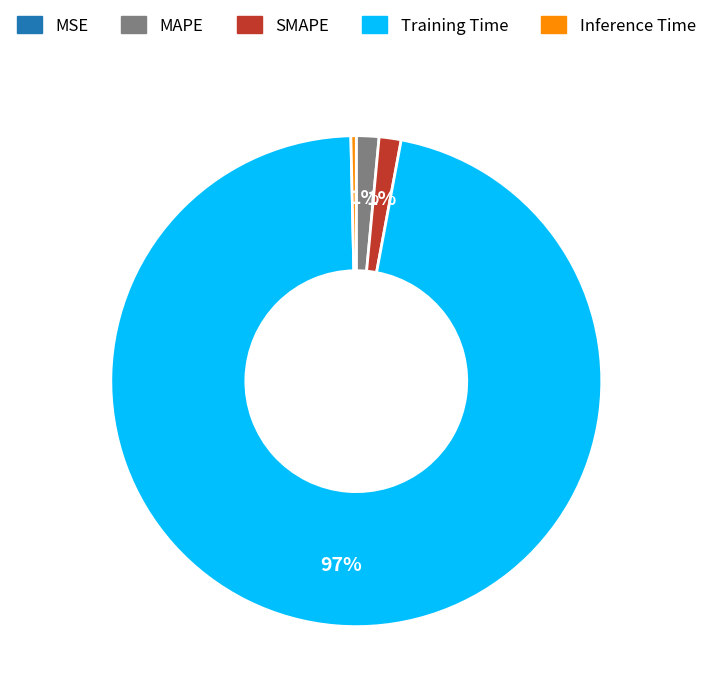

To the nearest percent, what is the difference between the Inference Time and SMAPE slice percentages?

1%